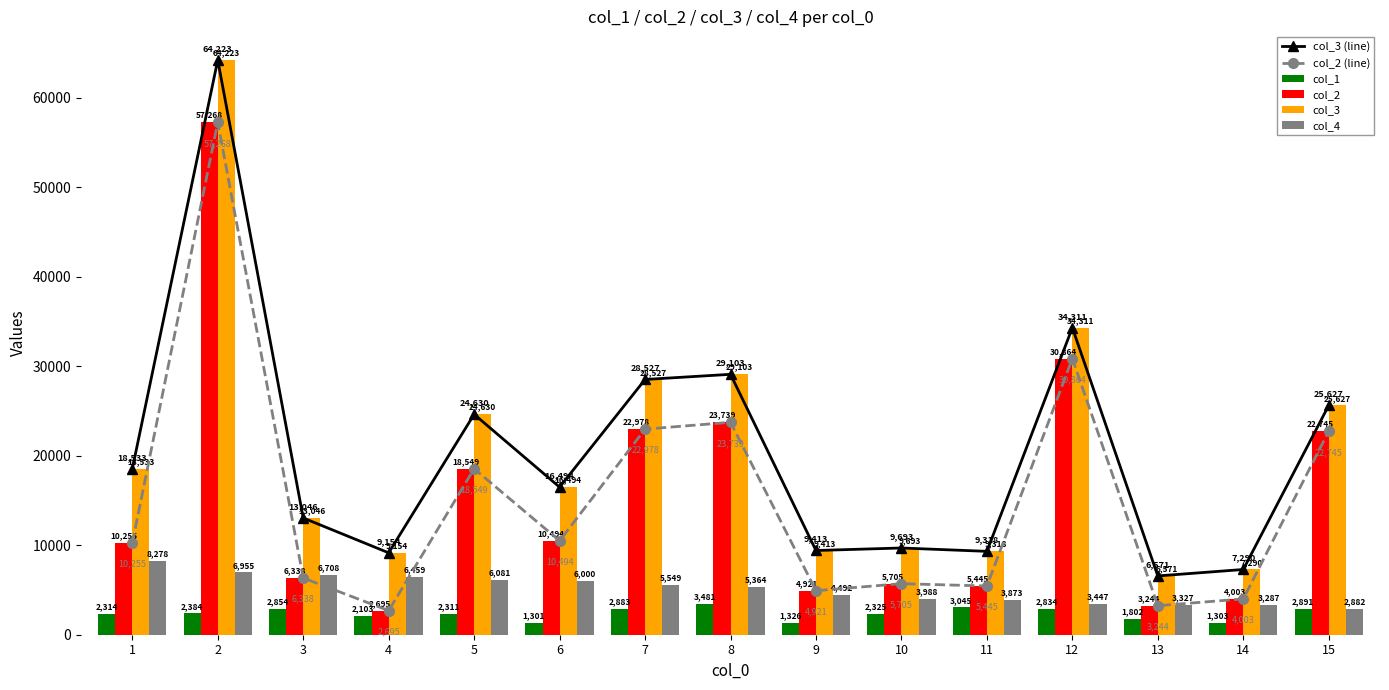

Reading left to right, transcribe all the data shown in this chart.

col_3 (line): 1=18533	2=64223	3=13046	4=9154	5=24630	6=16494	7=28527	8=29103	9=9413	10=9693	11=9318	12=34311	13=6571	14=7290	15=25627
col_2 (line): 1=10255	2=57268	3=6338	4=2695	5=18549	6=10494	7=22978	8=23739	9=4921	10=5705	11=5445	12=30864	13=3244	14=4003	15=22745
col_1: 1=2314	2=2384	3=2854	4=2103	5=2311	6=1301	7=2883	8=3481	9=1326	10=2325	11=3045	12=2834	13=1802	14=1303	15=2891
col_2: 1=10255	2=57268	3=6338	4=2695	5=18549	6=10494	7=22978	8=23739	9=4921	10=5705	11=5445	12=30864	13=3244	14=4003	15=22745
col_3: 1=18533	2=64223	3=13046	4=9154	5=24630	6=16494	7=28527	8=29103	9=9413	10=9693	11=9318	12=34311	13=6571	14=7290	15=25627
col_4: 1=8278	2=6955	3=6708	4=6459	5=6081	6=6000	7=5549	8=5364	9=4492	10=3988	11=3873	12=3447	13=3327	14=3287	15=2882